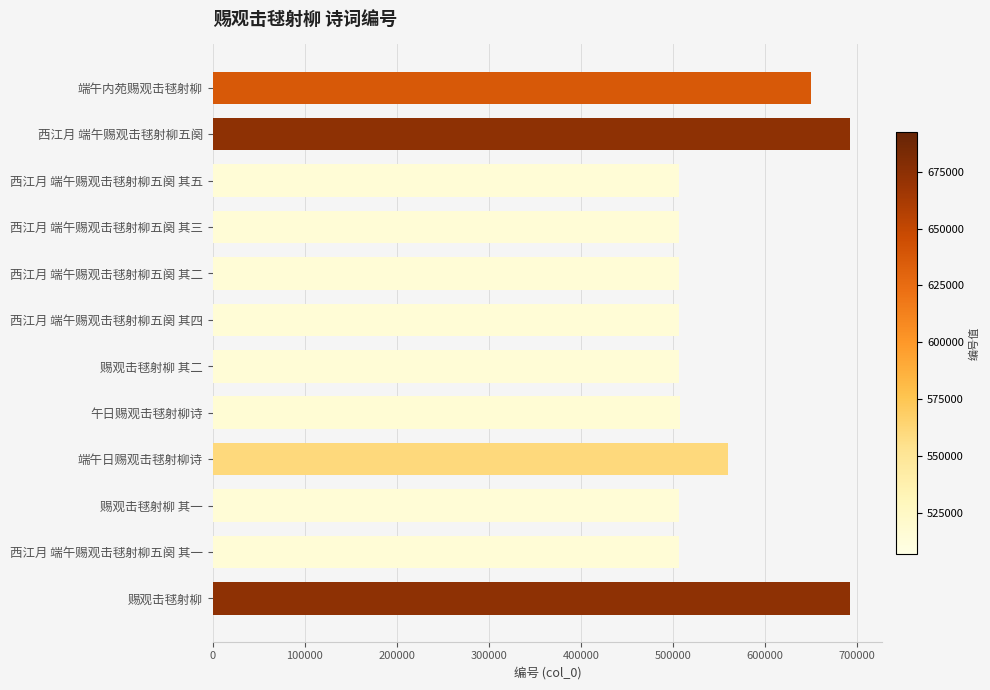

What is the difference between the second highest and minimum values?

185843